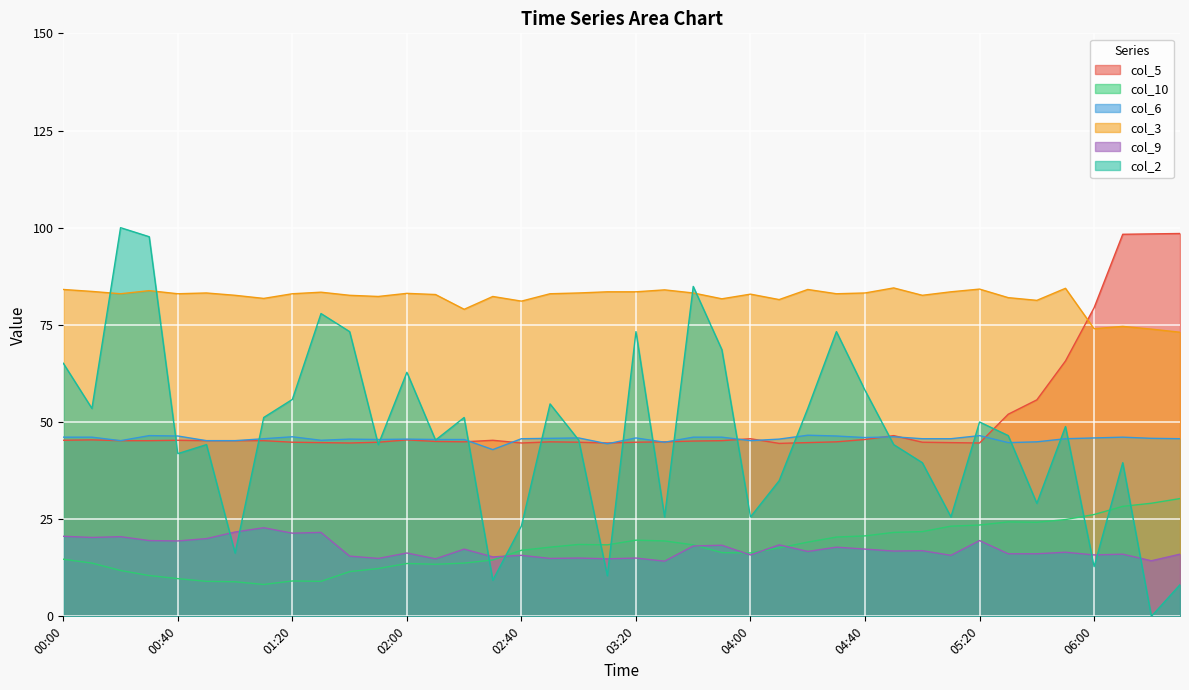

What is the lowest value of the col_10 series?

8.2